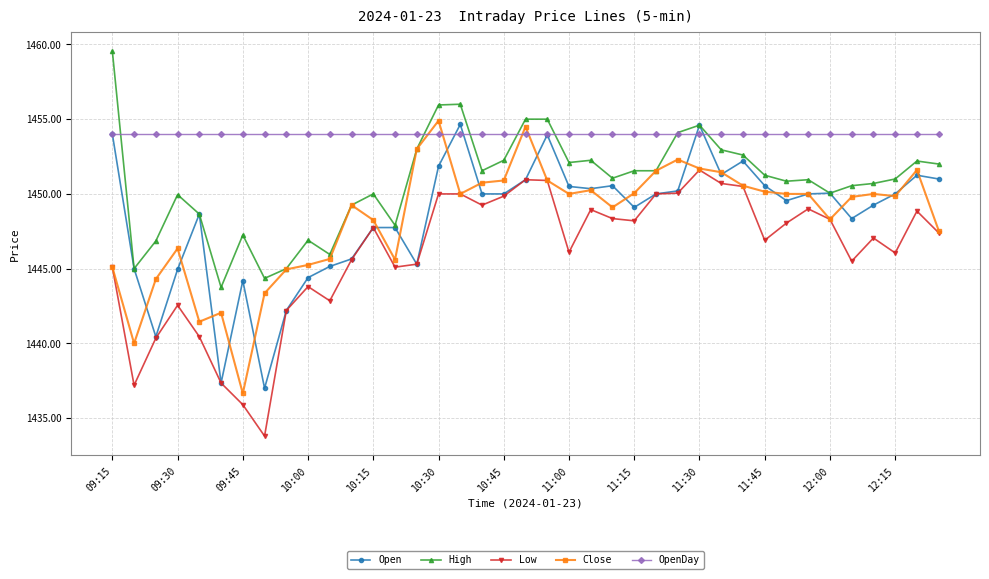

What is the lowest value of the Open series?

1437.0